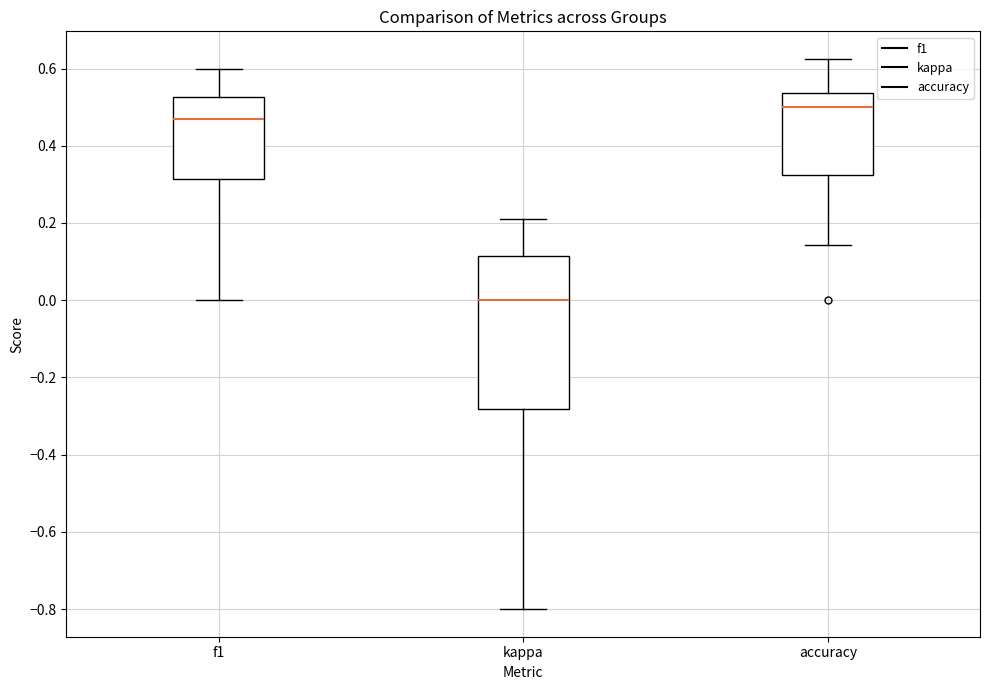

Where does the upper whisker of the box for kappa end on the y-axis? The values are not printed on the chart, so give them approximately, as read against the axis.

0.22